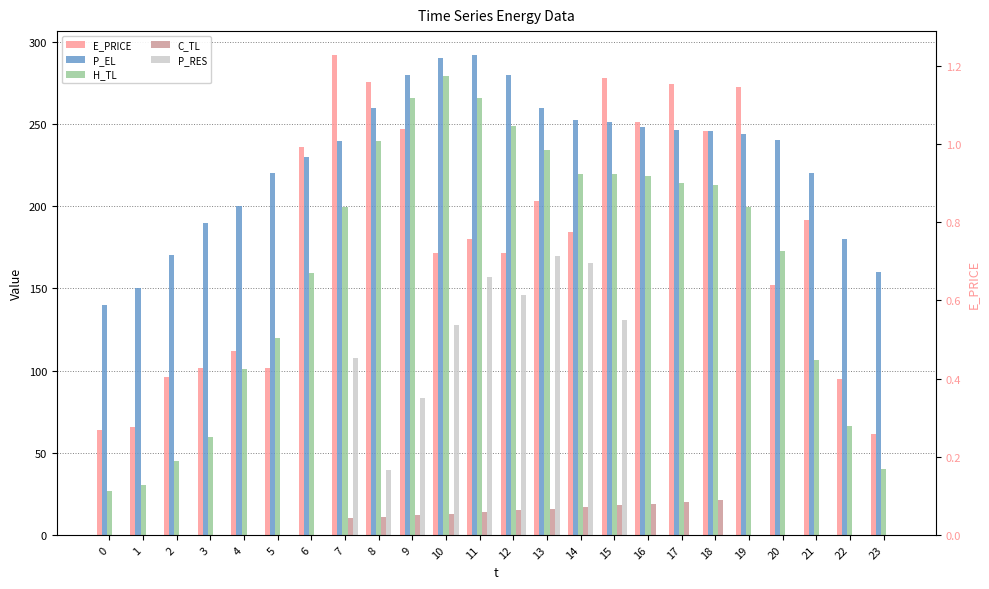

What is the sum of all E_PRICE values?

18.2